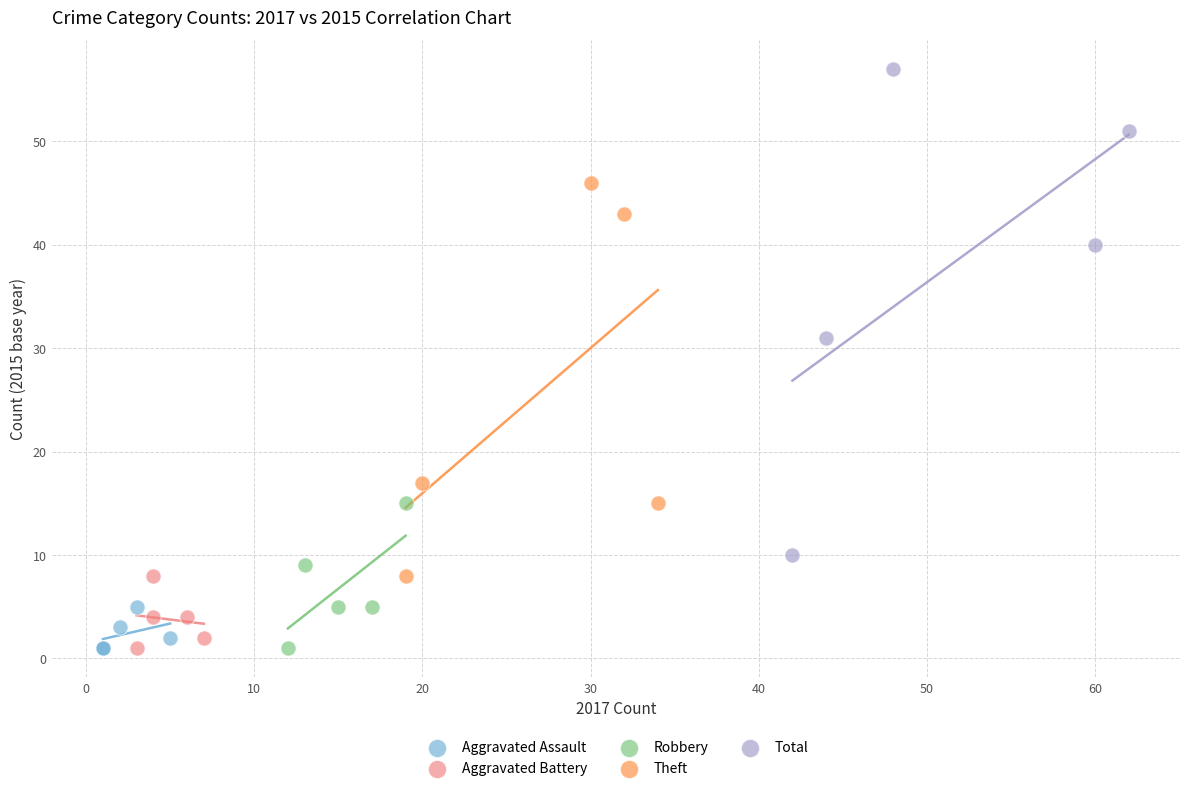

Which series has the widest spread of Y values?

Total